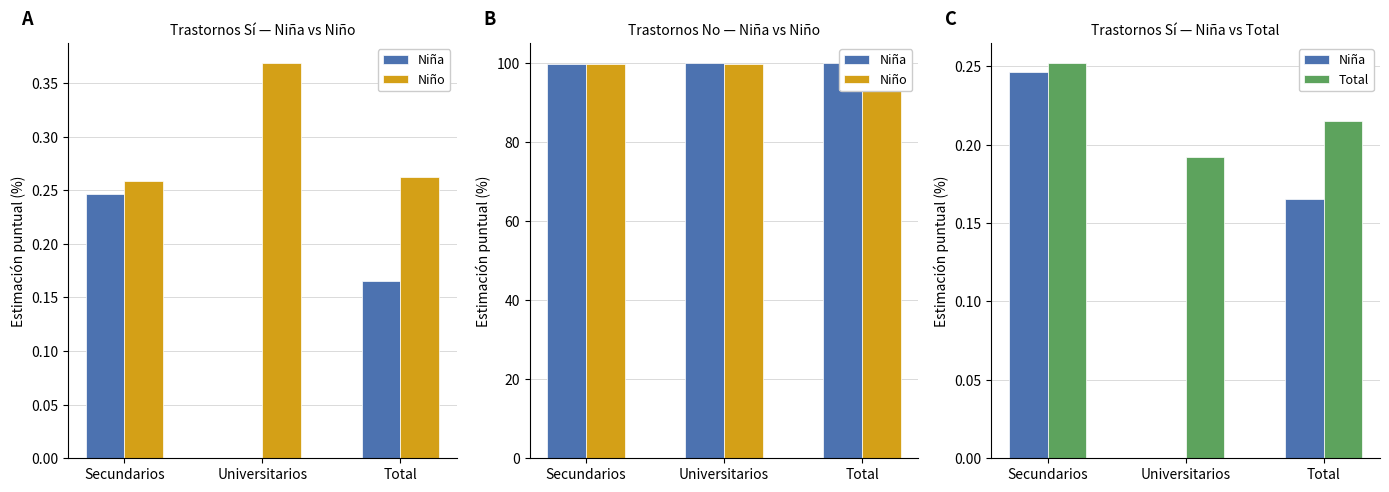

Read the Niña value at Total.

0.2